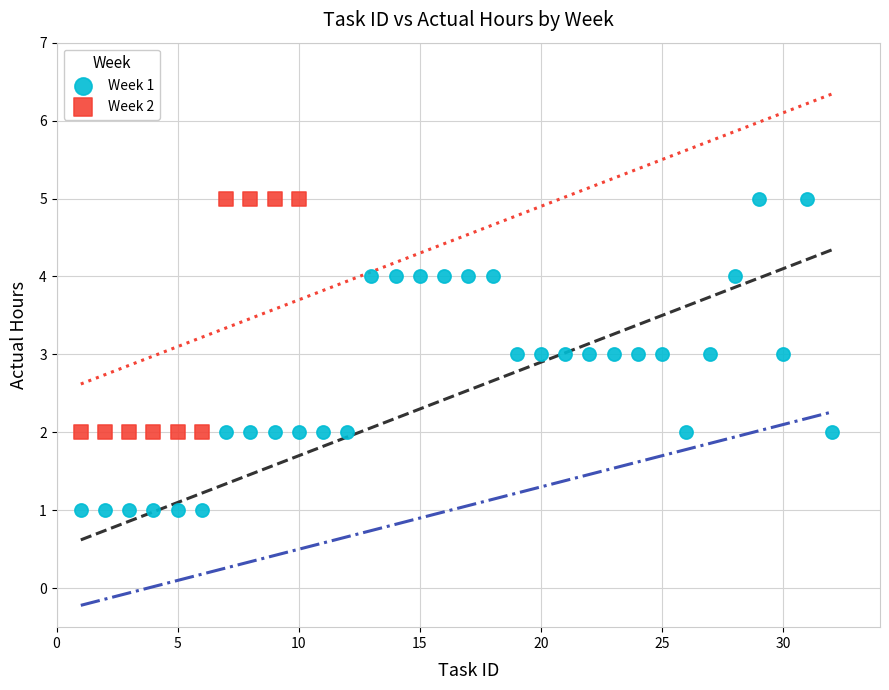

Which series has the largest Y range (max minus min)?

Week 1